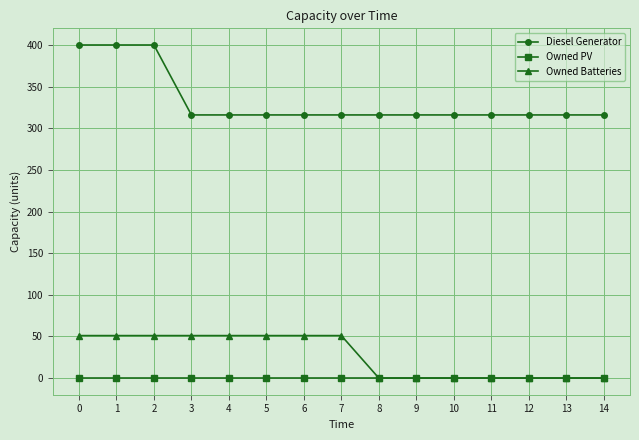

What is the value of the Owned Batteries point at the 7th from the left?

51